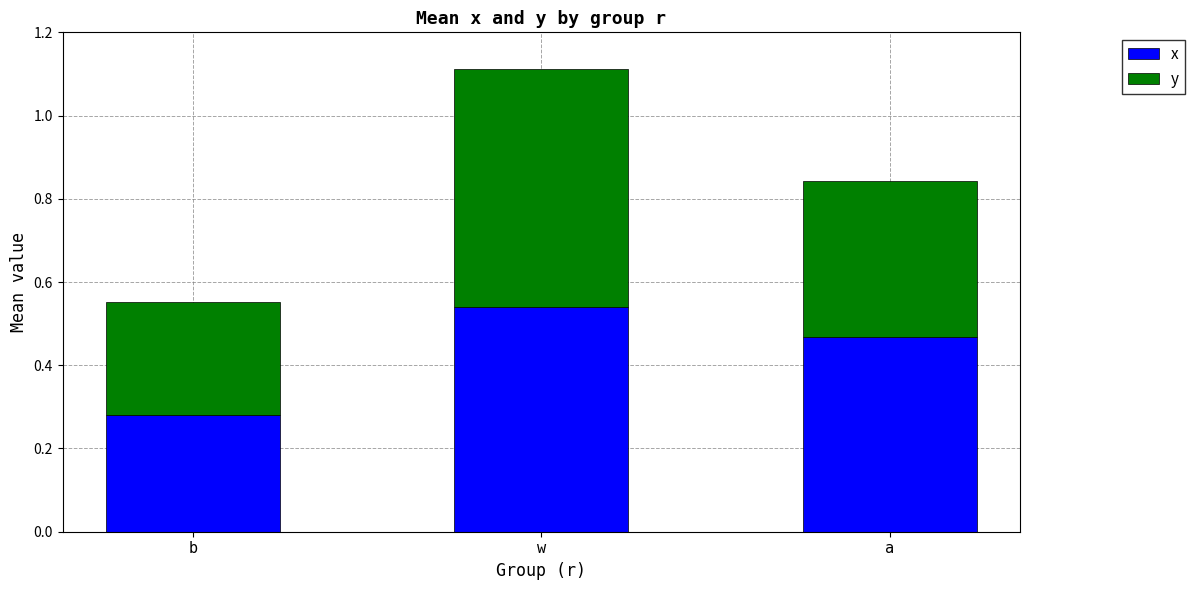

How many bars are there in total?

3